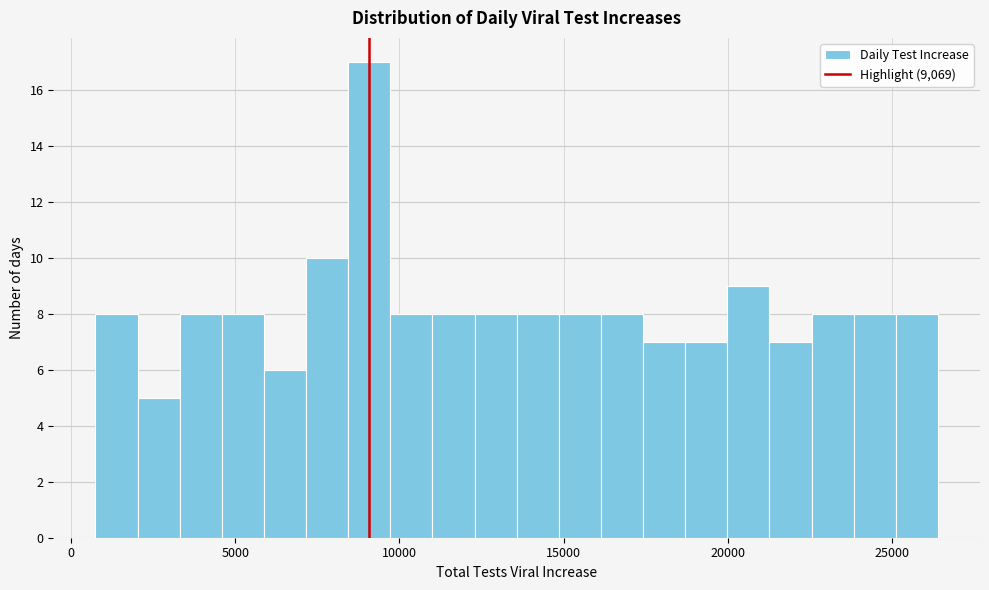

Around what value on the x-axis is the tallest bar? Give the approximate position of its centre, as read against the axis.

9000